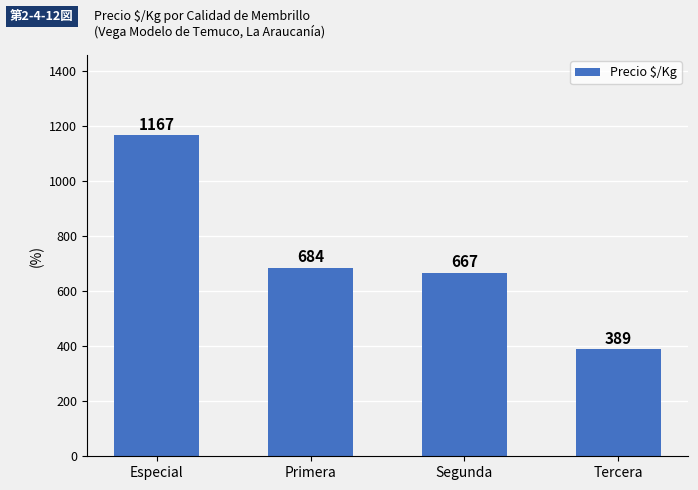

Reading right to left, list all the values displayed in this chart.

389	667	684	1167